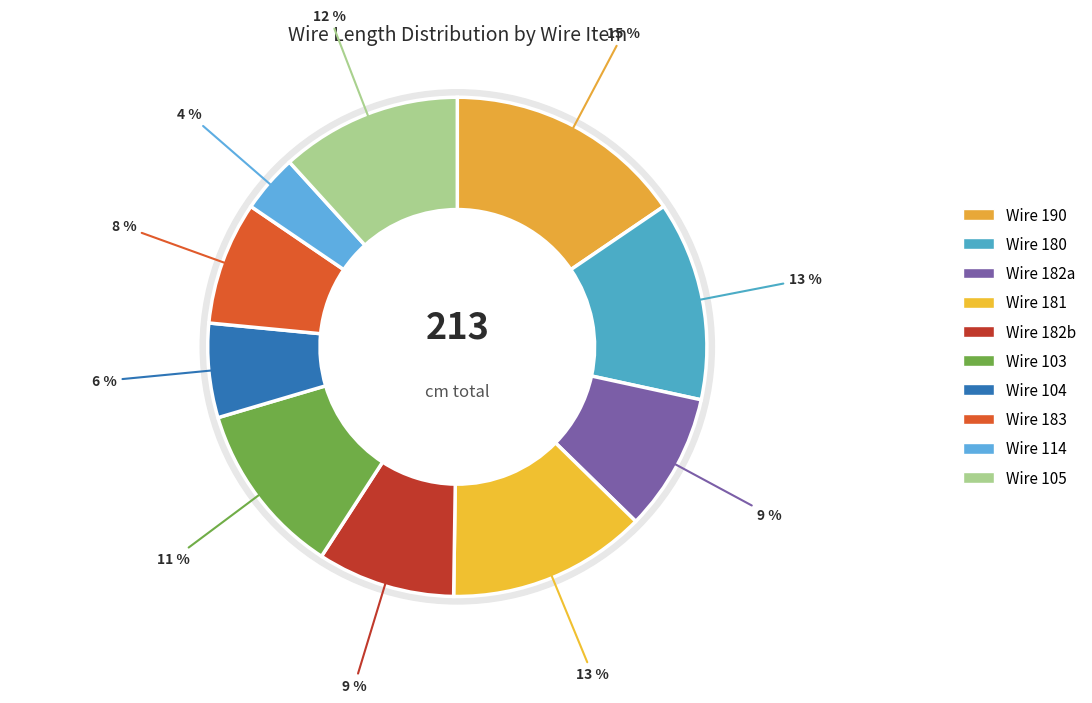

What is the change in value from 181 to 114?

-19.5